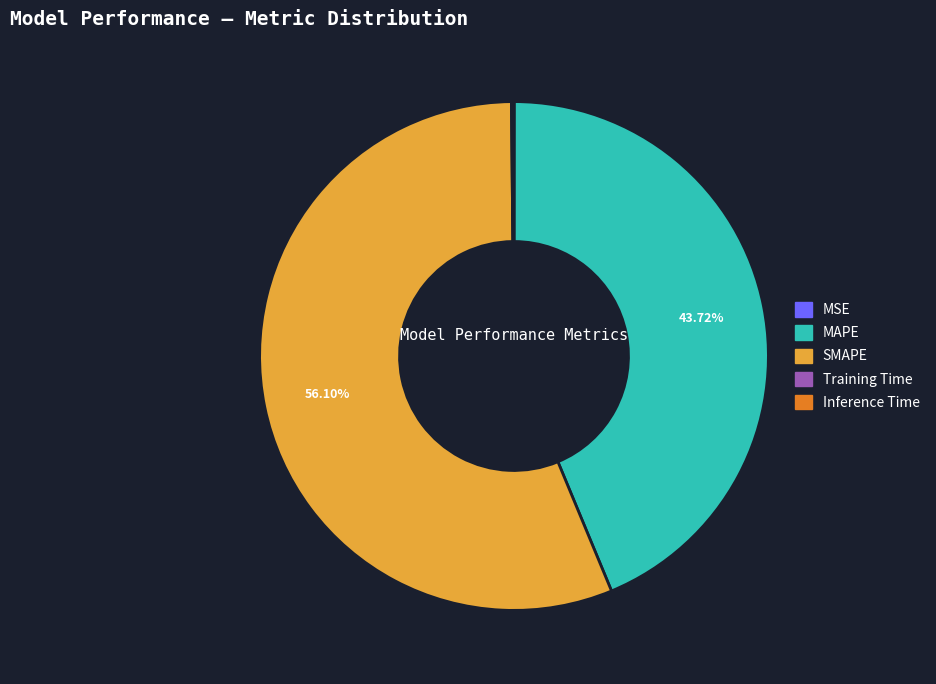

Which category has the biggest portion of the pie?

SMAPE